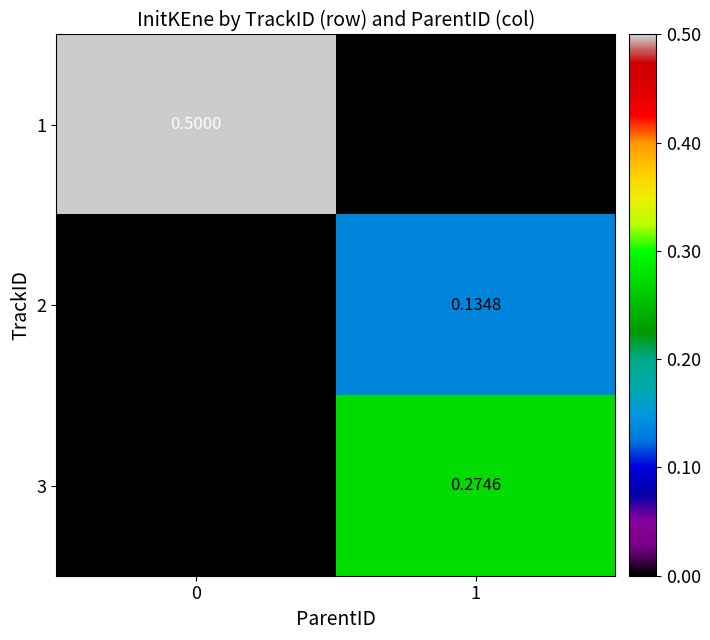

Which series has the widest spread of values?

1